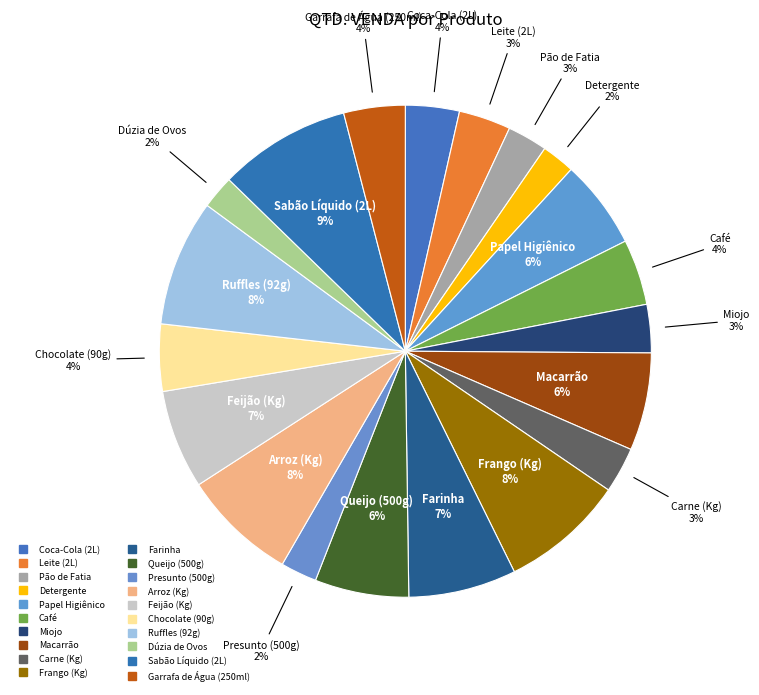

Rank the categories by value from highest to lowest.

Sabão Líquido (2L), Ruffles (92g), Frango (Kg), Arroz (Kg), Farinha, Feijão (Kg), Macarrão, Queijo (500g), Papel Higiênico, Chocolate (90g), Café, Garrafa de Água (250ml), Coca-Cola (2L), Leite (2L), Miojo, Carne (Kg), Pão de Fatia, Presunto (500g), Detergente, Dúzia de Ovos